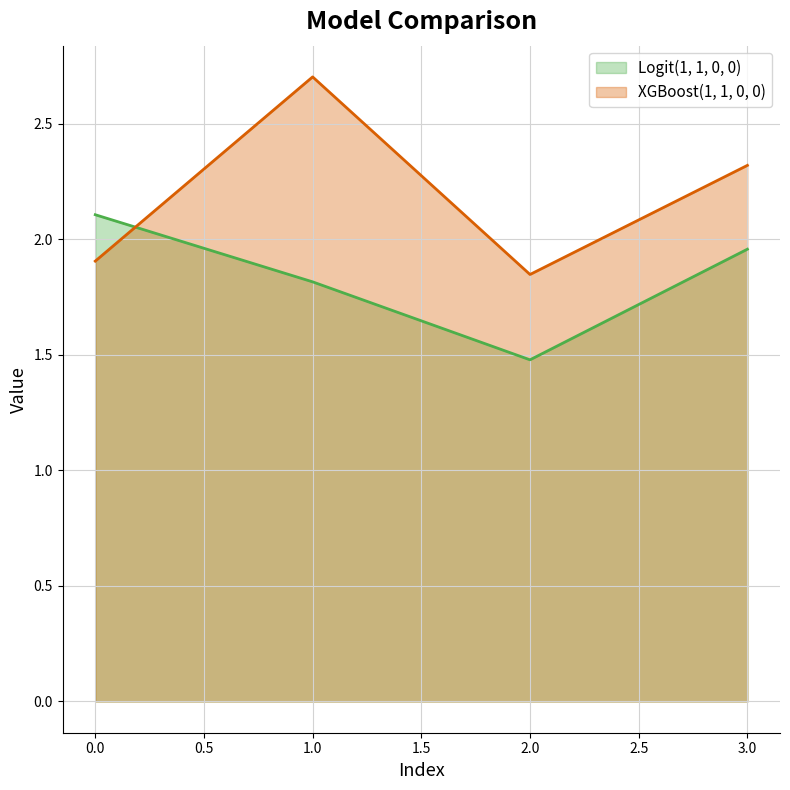

Between 1.0 and 2.0, which series saw the biggest shift?

XGBoost(1, 1, 0, 0)